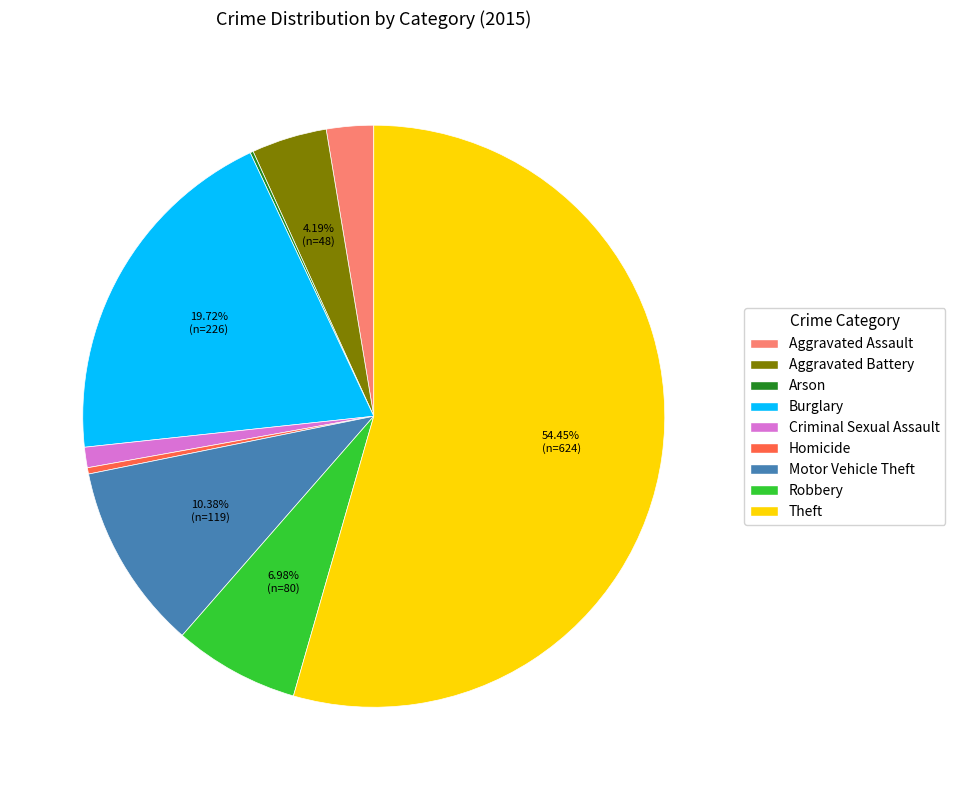

Approximately how many times larger is the value at Motor Vehicle Theft compared to Theft?

0.2